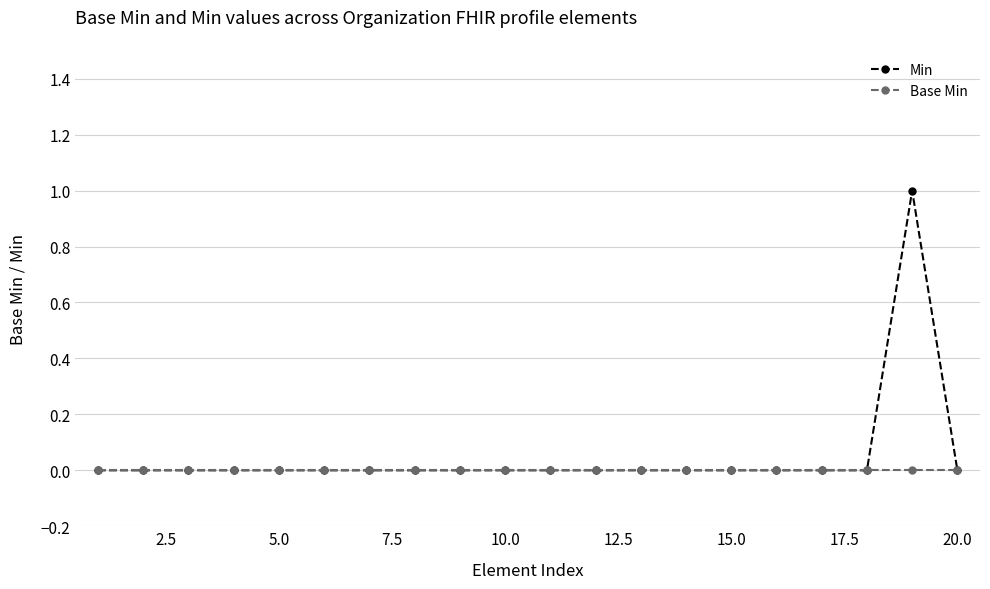

List the series in order of their peak value, lowest first.

Base Min, Min